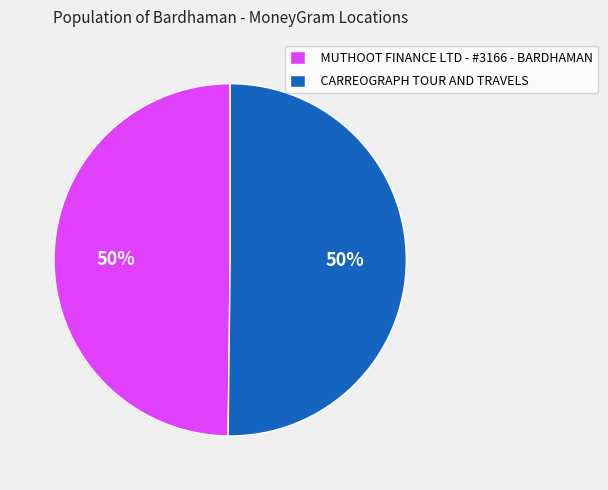

To the nearest percent, what percentage of the pie is MUTHOOT FINANCE LTD - #3166 - BARDHAMAN?

50%